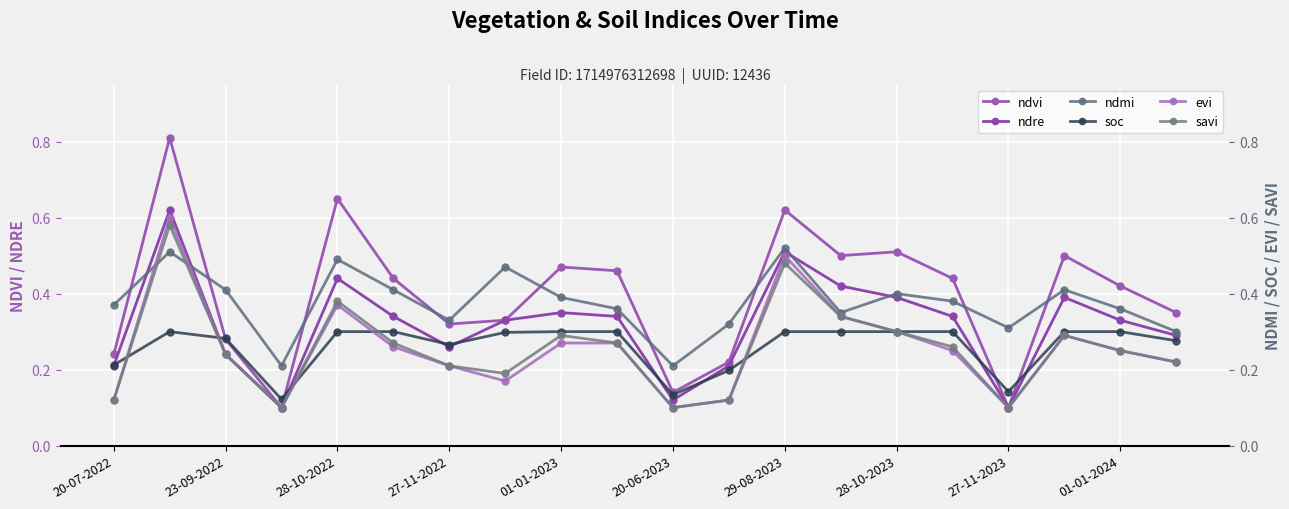

What is the smallest value displayed?

0.1